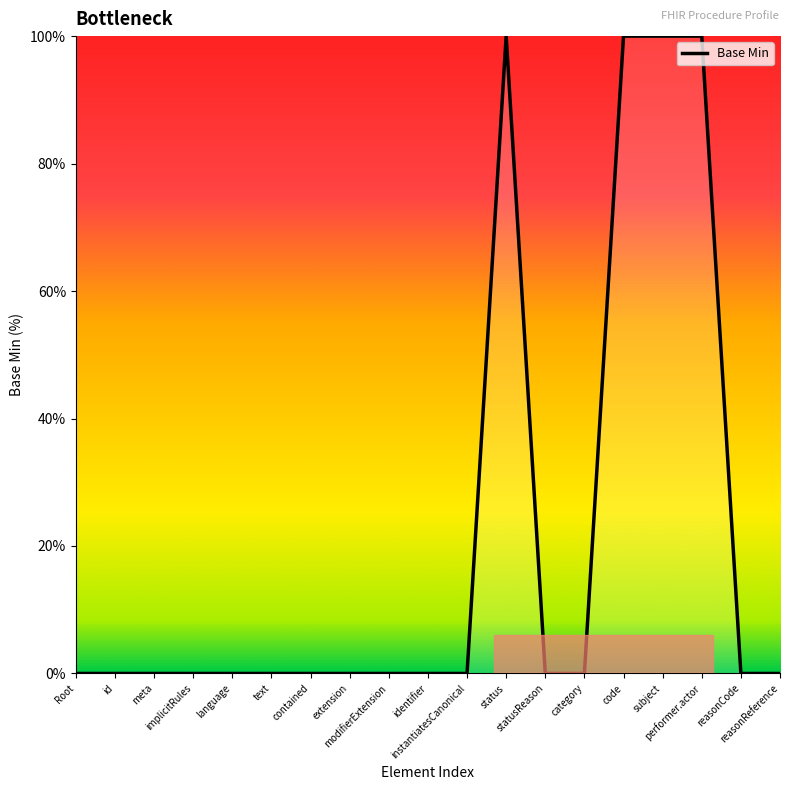

What is the difference between the maximum and minimum values?

100